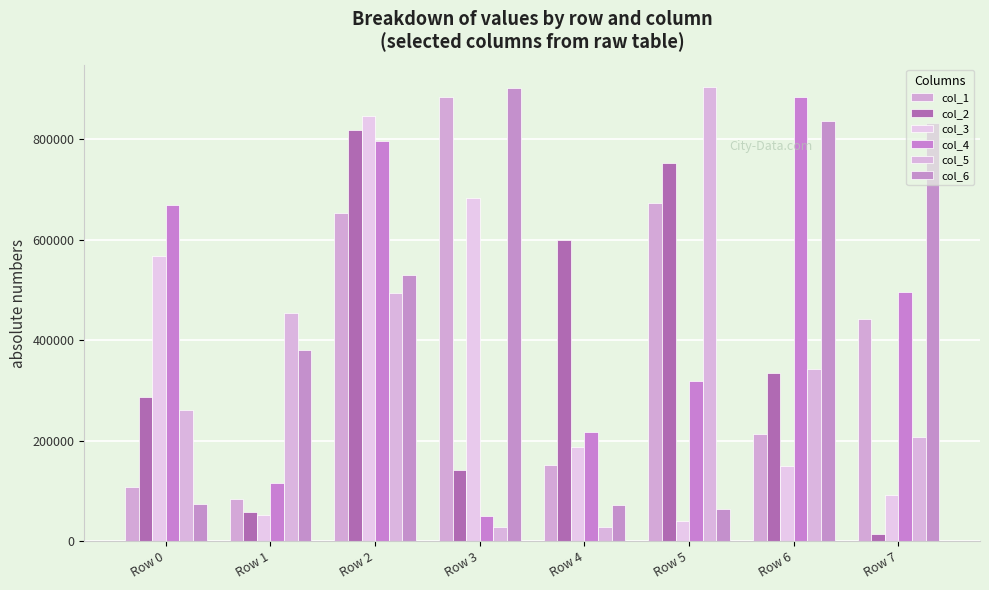

List the labels in order of col_3 value, smallest first.

Row 5, Row 1, Row 7, Row 6, Row 4, Row 0, Row 3, Row 2